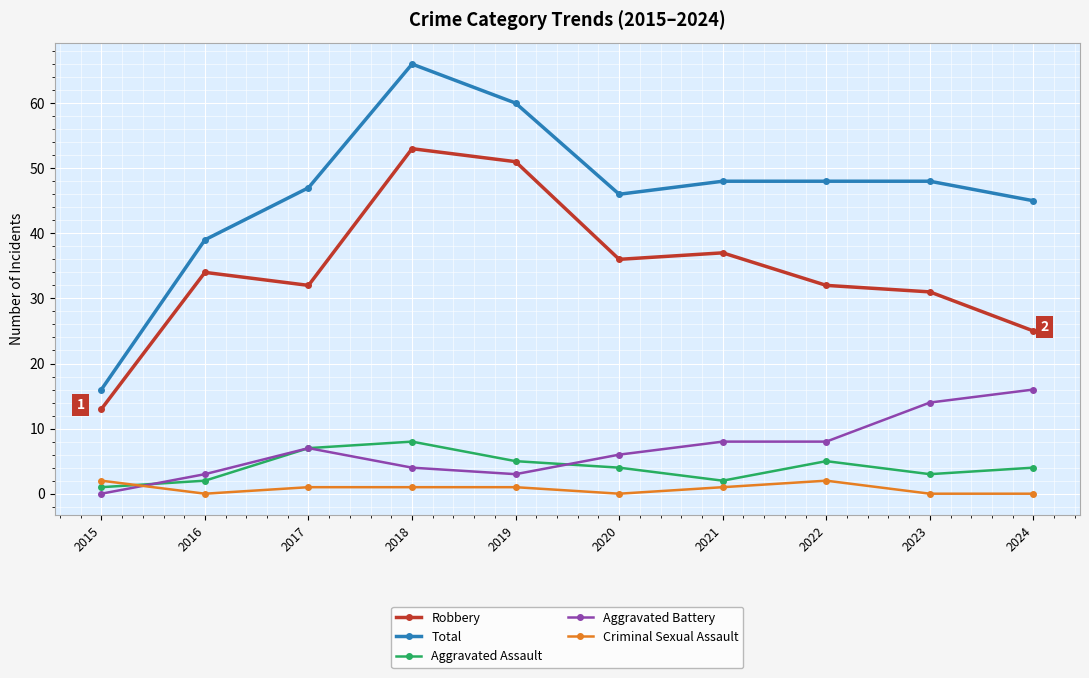

At which category does Total reach its first local peak?

2018